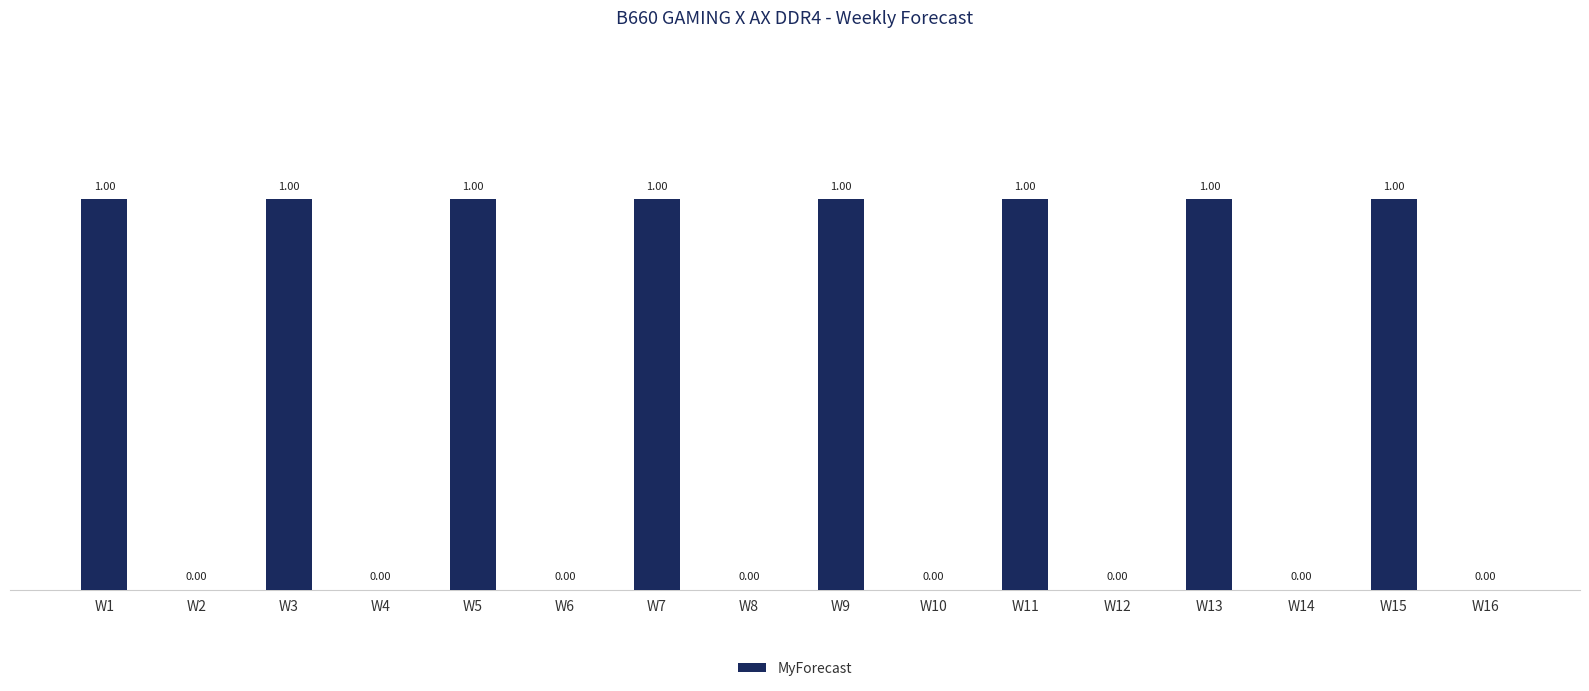

Which has a higher value, W1 or W12?

W1